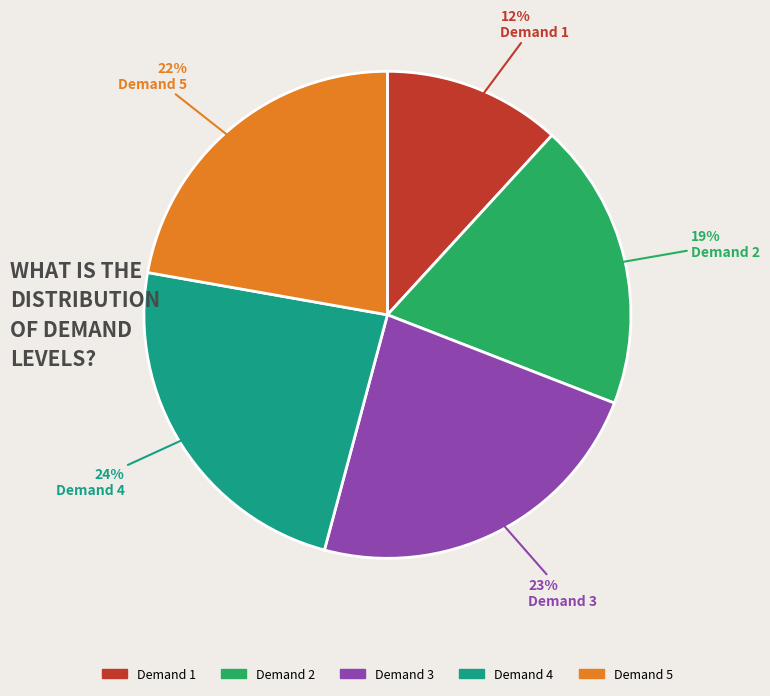

Which category has the smallest portion of the pie?

Demand 1